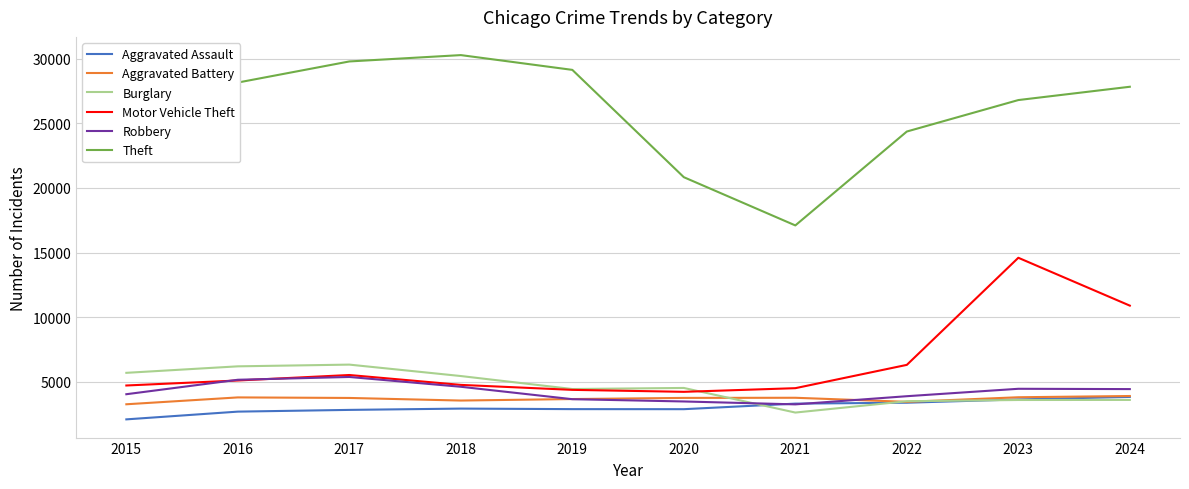

The value of Motor Vehicle Theft at 2022 is 11023. True or false?

False